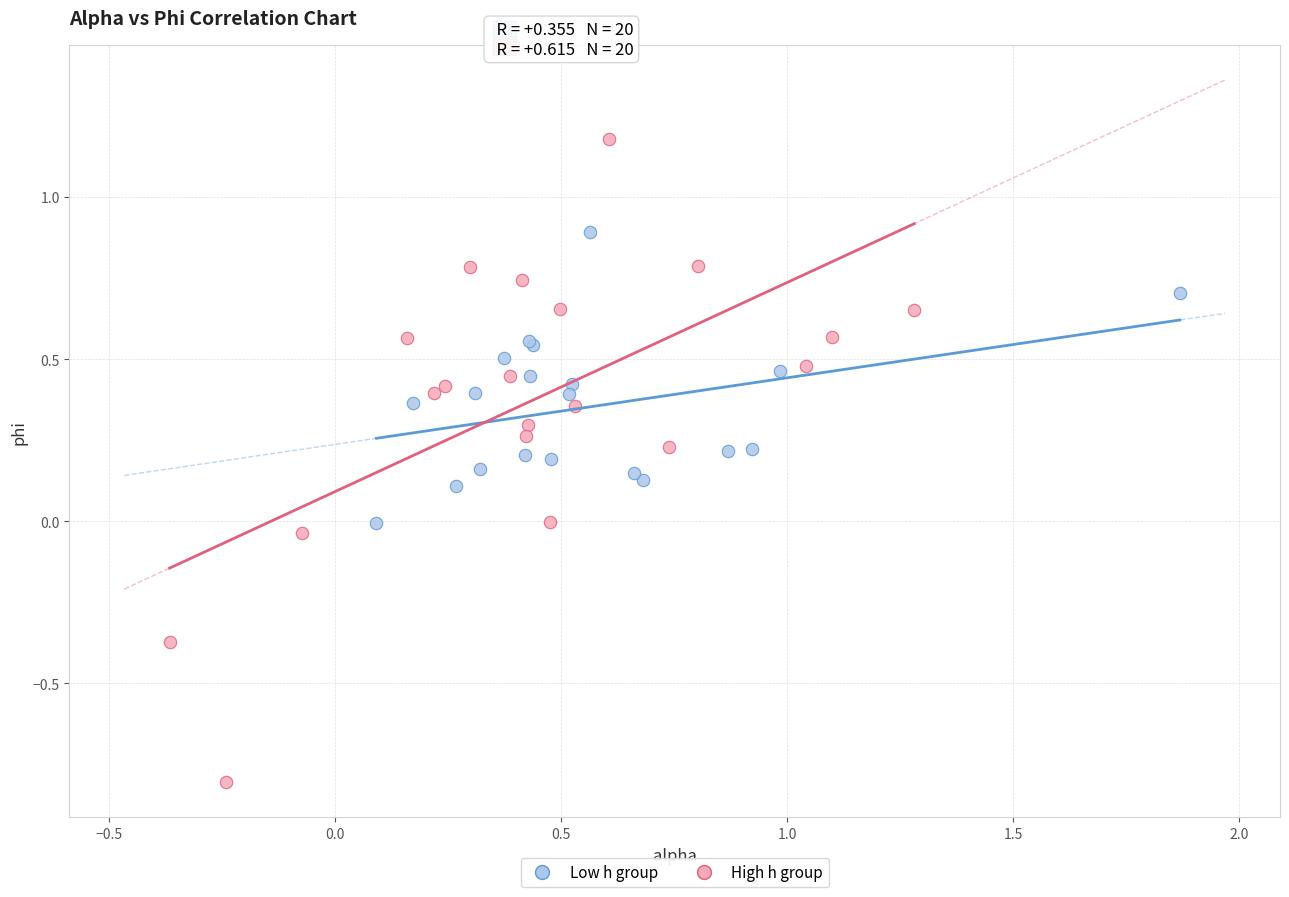

Which series has the largest Y range (max minus min)?

High h group